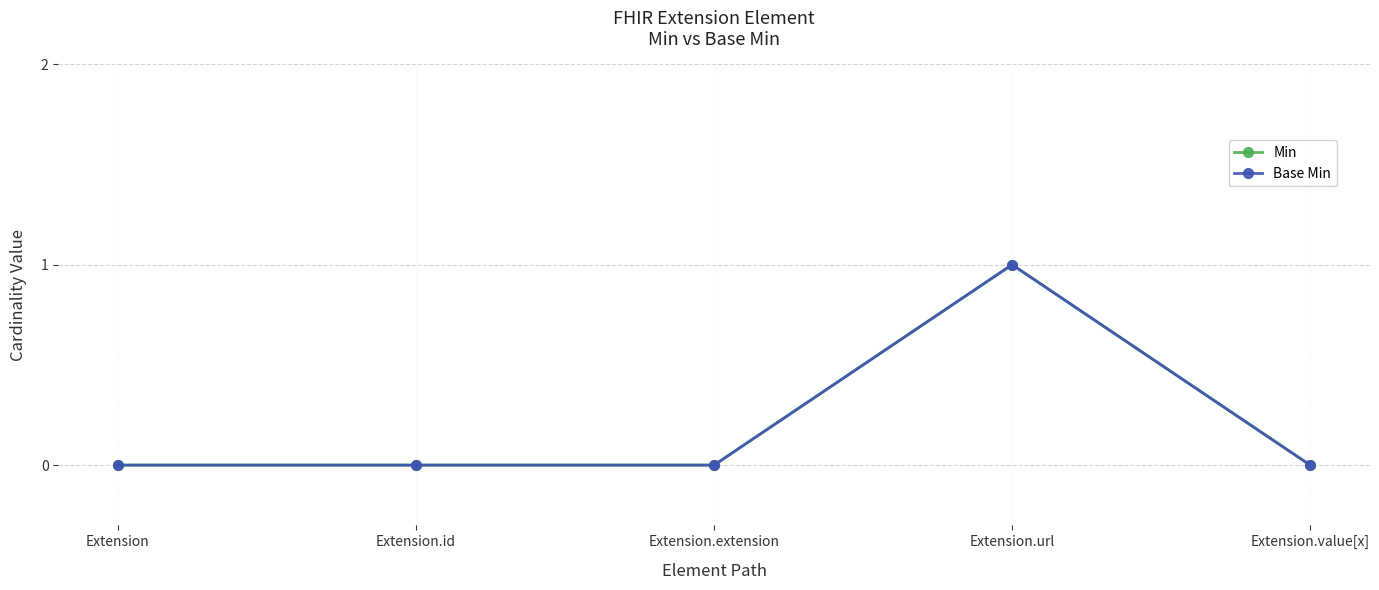

Does the chart have visible grid lines?

Yes